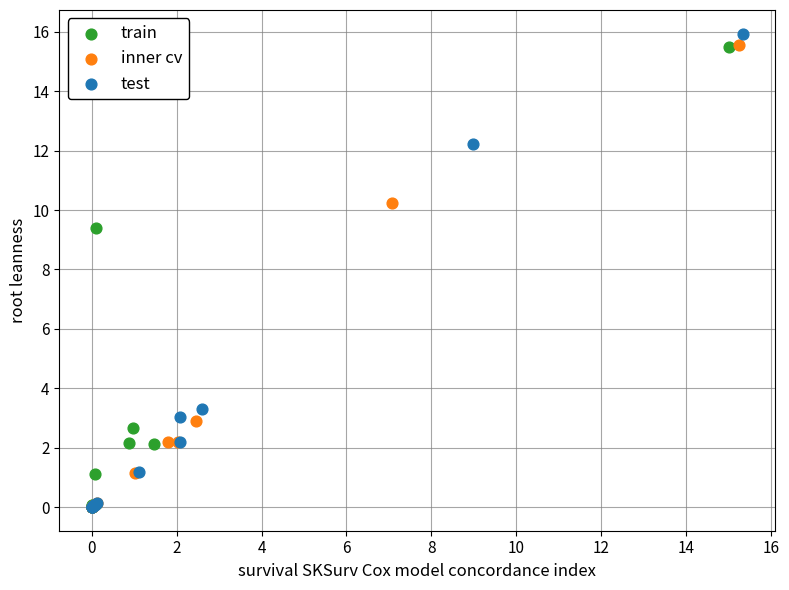

Which series has the widest spread of Y values?

test